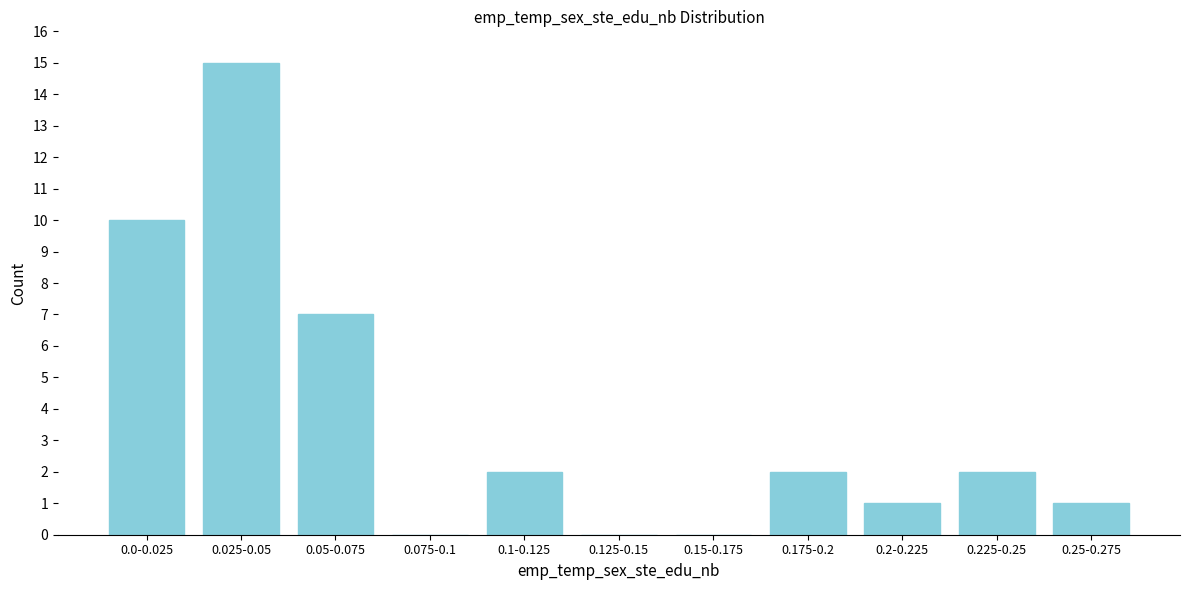

Reading right to left, transcribe all the data shown in this chart.

0.25-0.275=1	0.225-0.25=2	0.2-0.225=1	0.175-0.2=2	0.15-0.175=0	0.125-0.15=0	0.1-0.125=2	0.075-0.1=0	0.05-0.075=7	0.025-0.05=15	0.0-0.025=10